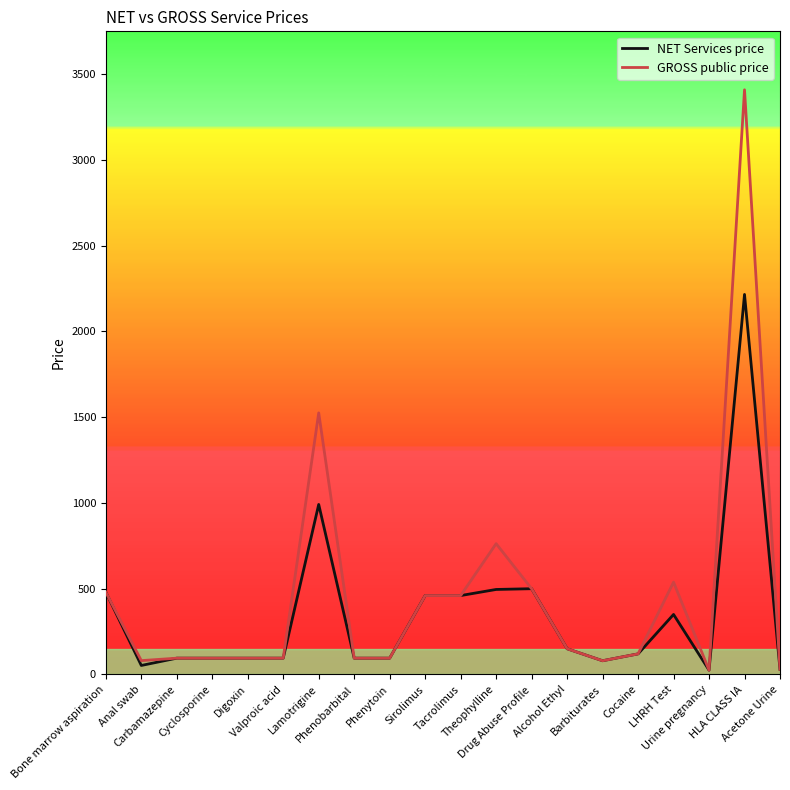

At which label is NET Services price closest to 1120?

Lamotrigine